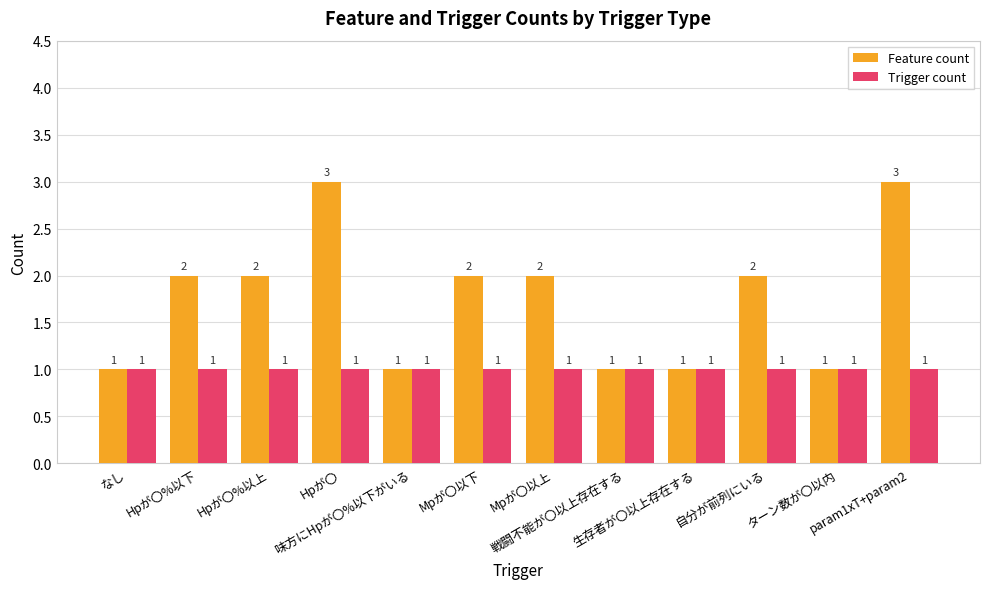

What is the label of the 1st bar from the left?

なし